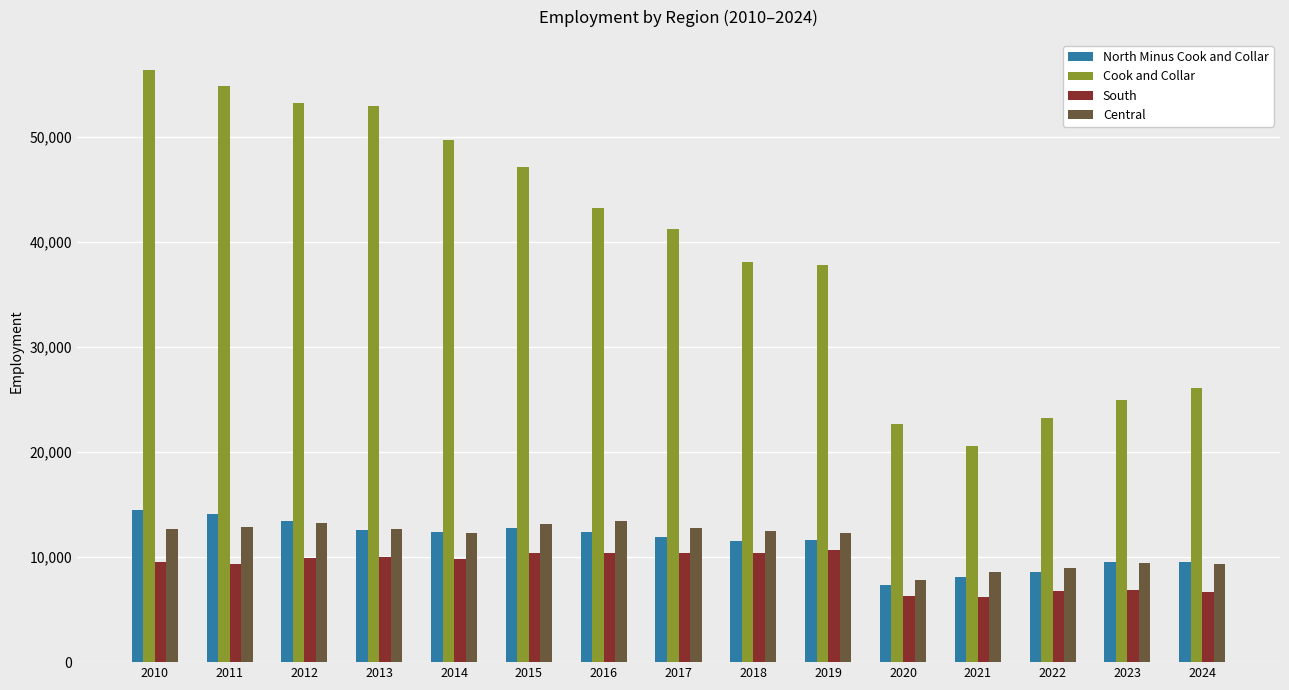

Which series has the largest total across all categories?

Cook and Collar